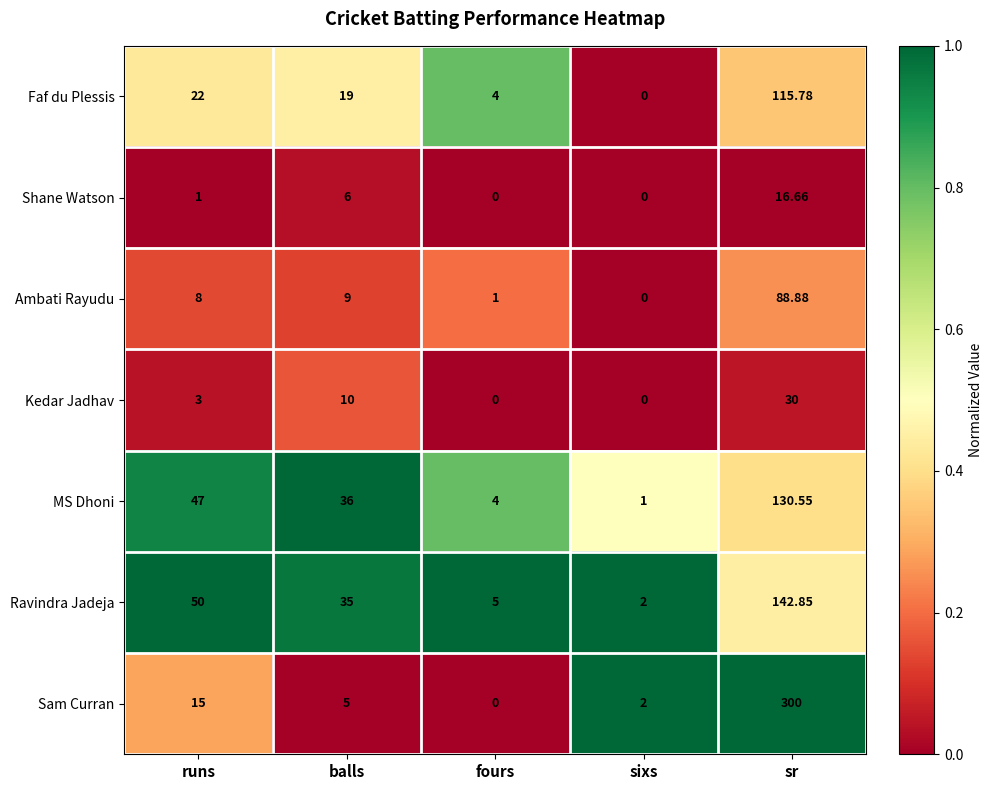

At which label does MS Dhoni first exceed 36?

runs